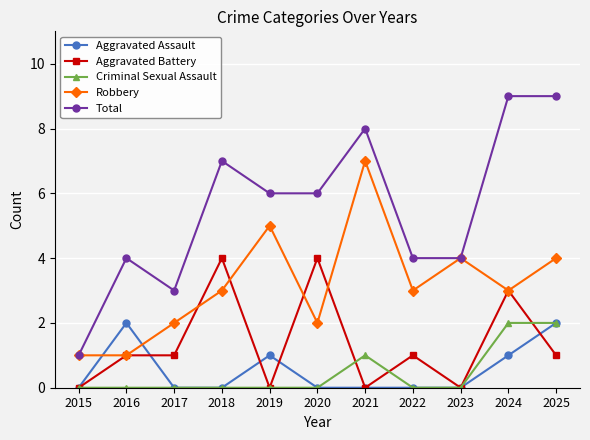

Where is the first local minimum for Total?

2017